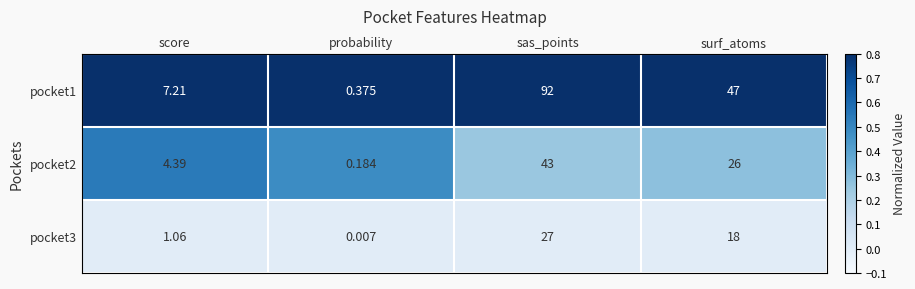

Rank the categories by pocket2 value from highest to lowest.

sas_points, surf_atoms, score, probability